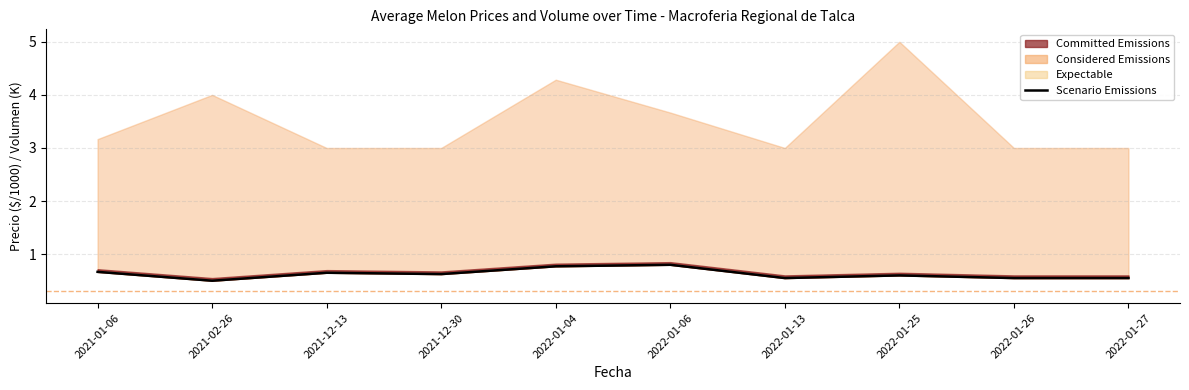

At which label is the value closest to 0?

2021-02-26